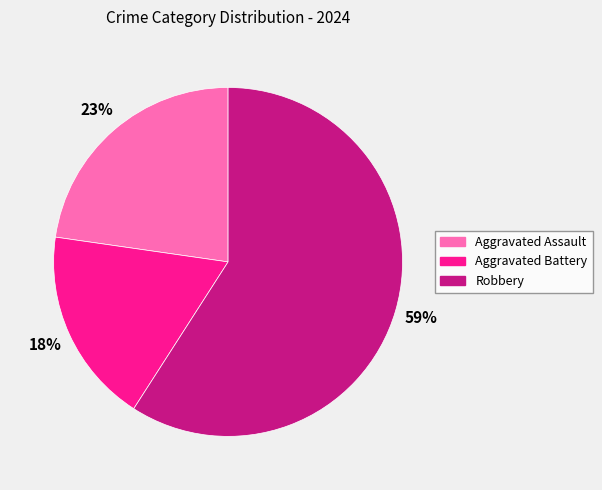

Which category has the smallest portion of the pie?

Aggravated Battery